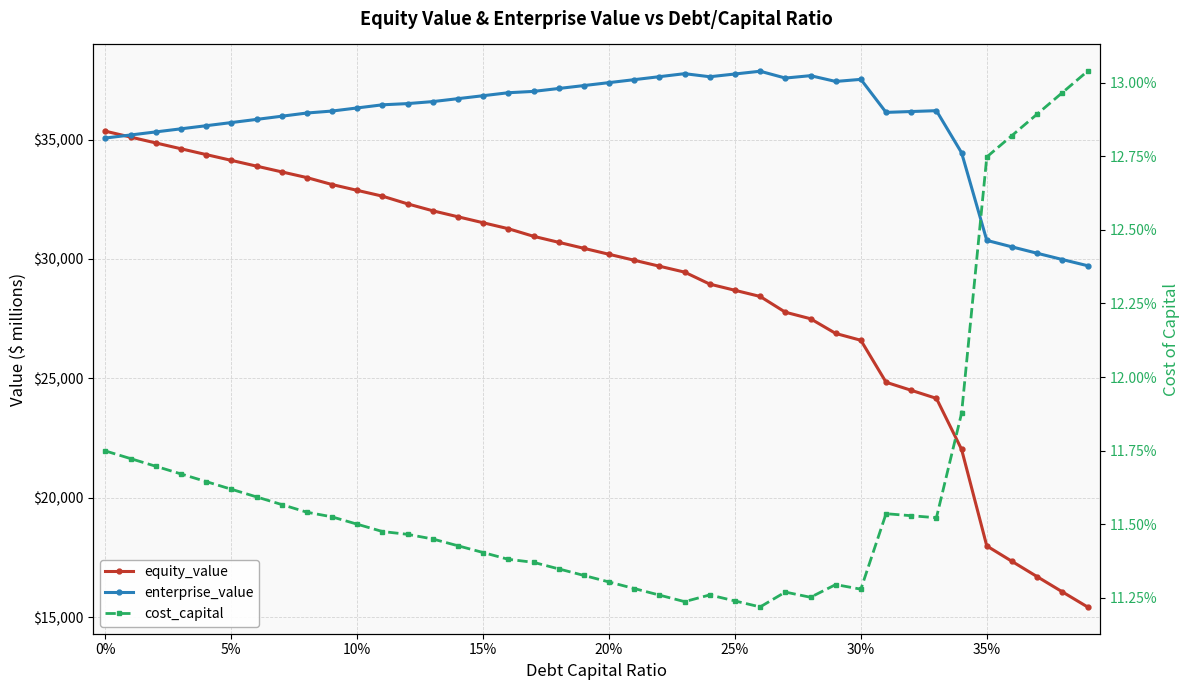

How many data points does each series have?

40